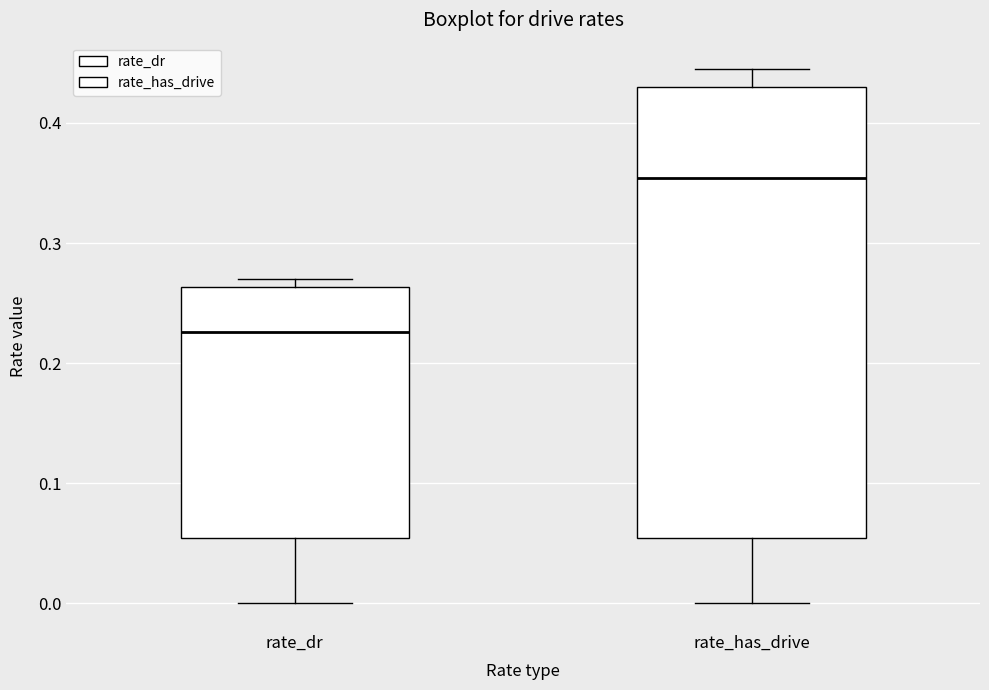

Which box is the tallest, from its lower edge to its upper edge?

rate_has_drive